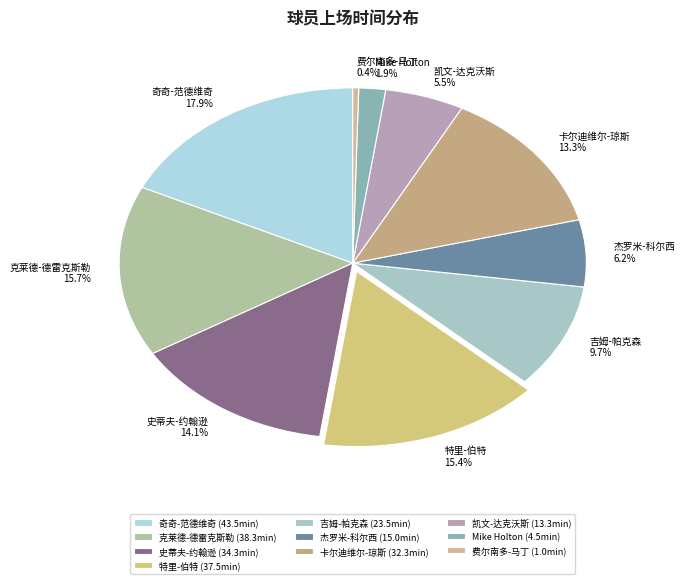

Which category has the smallest portion of the pie?

费尔南多-马丁